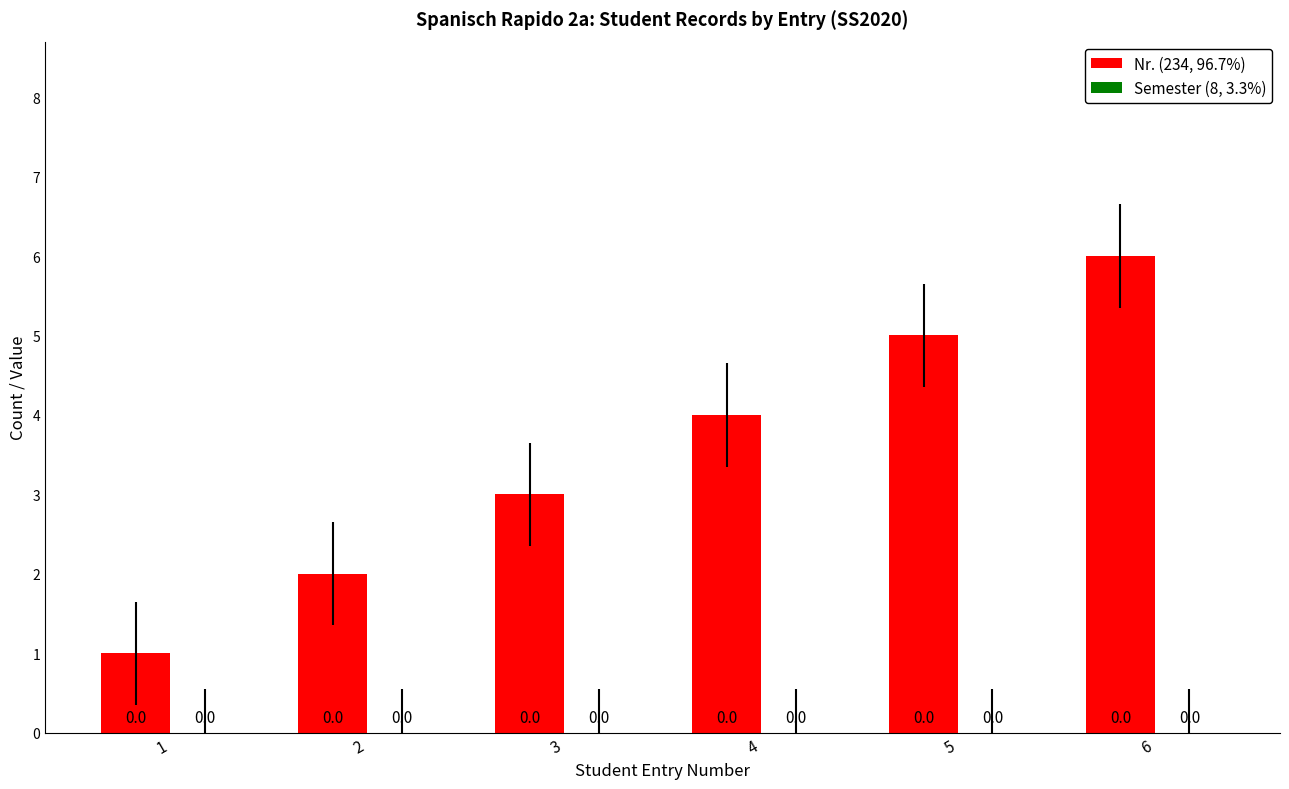

Does the chart contain any negative values?

No